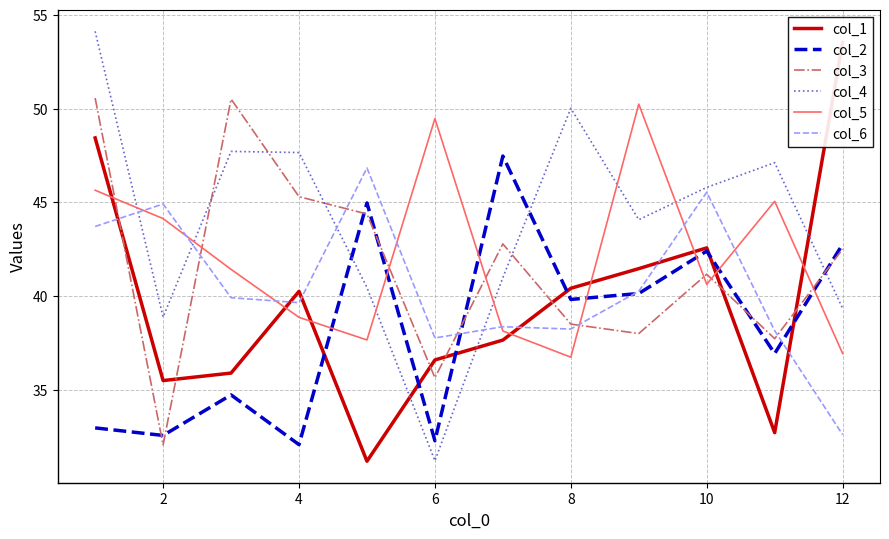

In col_5, how many points are lower than both neighbors (excluding endpoints)?

3